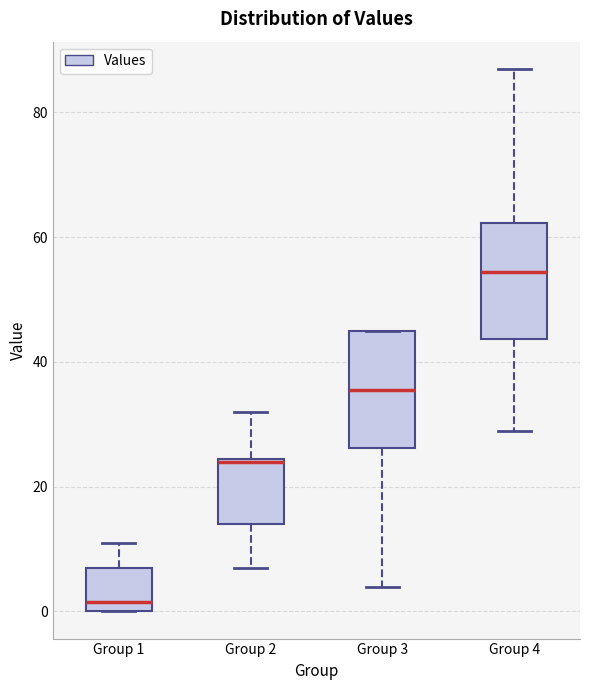

Reading left to right, transcribe this box plot: for each box, give where its median line is, the range the box spans, and where its two whiskers end, as read against the y-axis. The values are not printed on the chart, so give them approximately, as read against the axis.

Group 1: median 2, box 0 to 8, whiskers 0 to 12
Group 2: median 24, box 14 to 24, whiskers 8 to 32
Group 3: median 36, box 26 to 46, whiskers 4 to 46
Group 4: median 54, box 44 to 62, whiskers 30 to 88